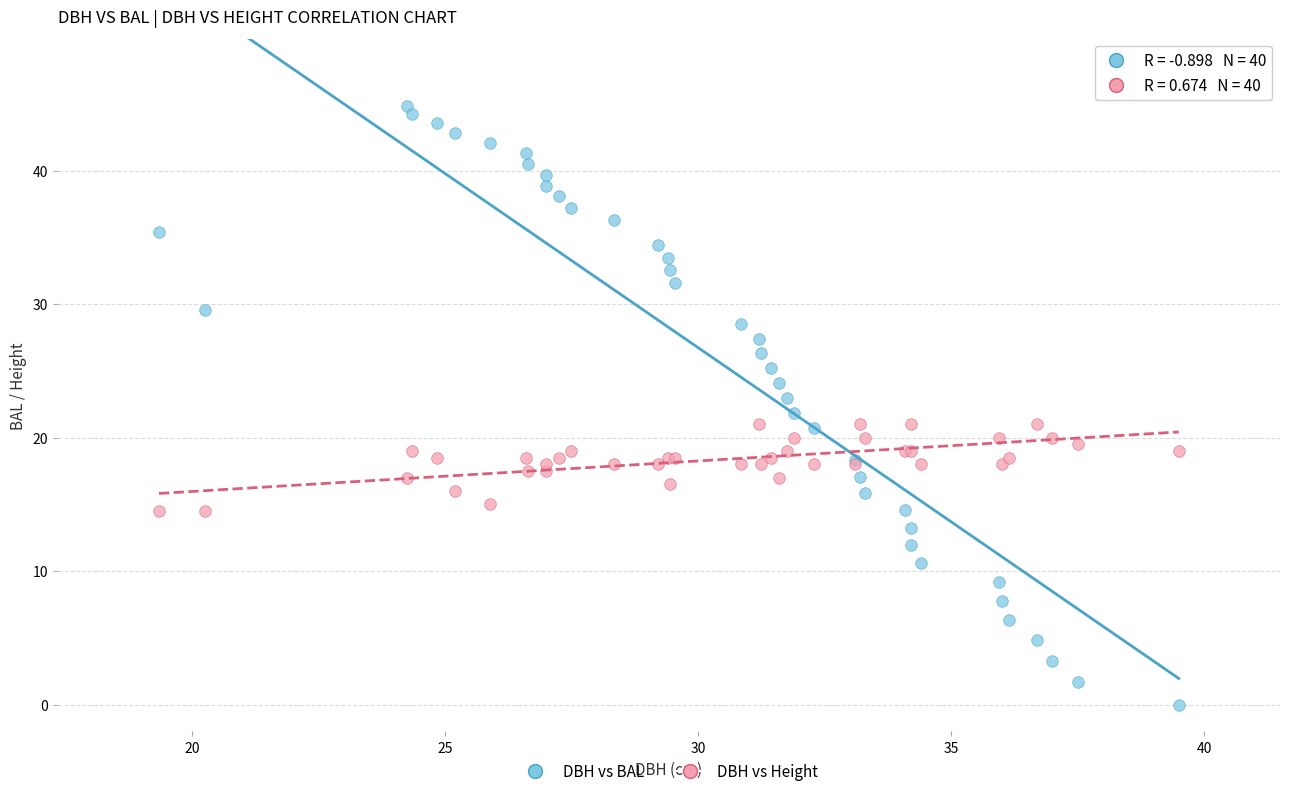

Which series reaches the maximum Y coordinate?

DBH vs BAL